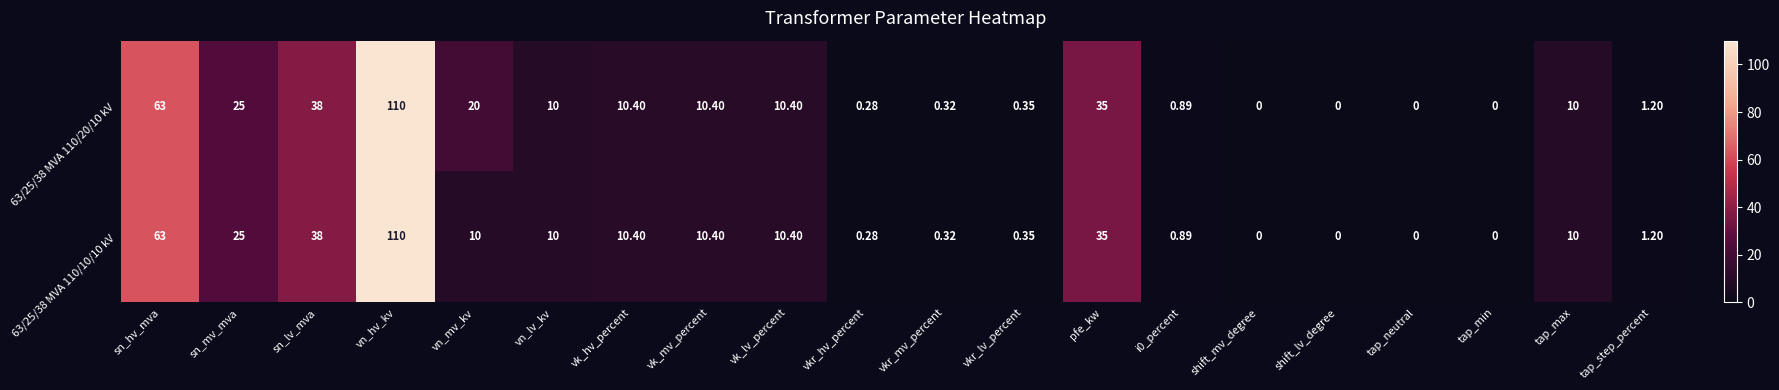

At which category is the sum across all series the highest?

vn_hv_kv